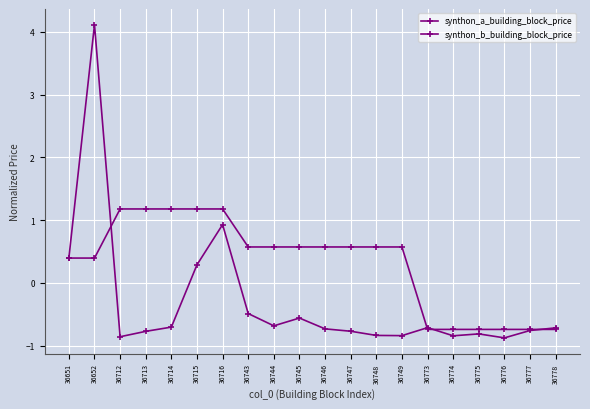

What is the difference between the maximum and minimum values in the synthon_b_building_block_price series?

5.0